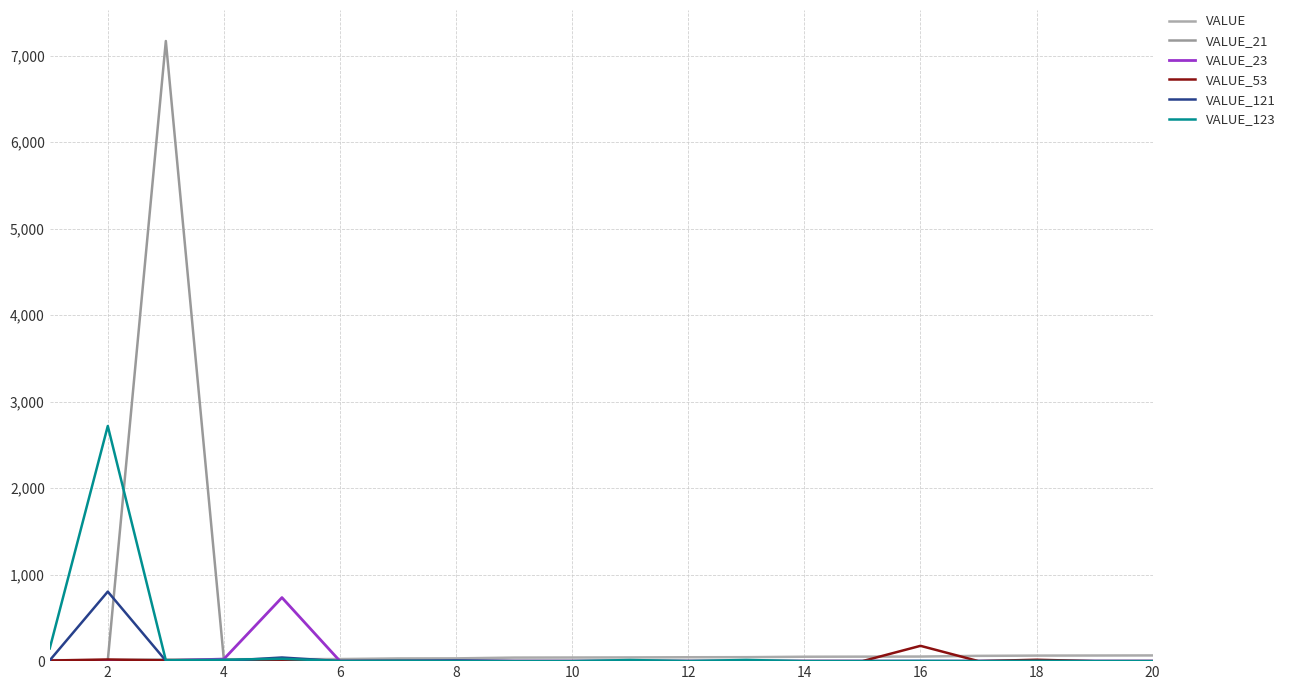

Which series has the largest range (max minus min)?

VALUE_21